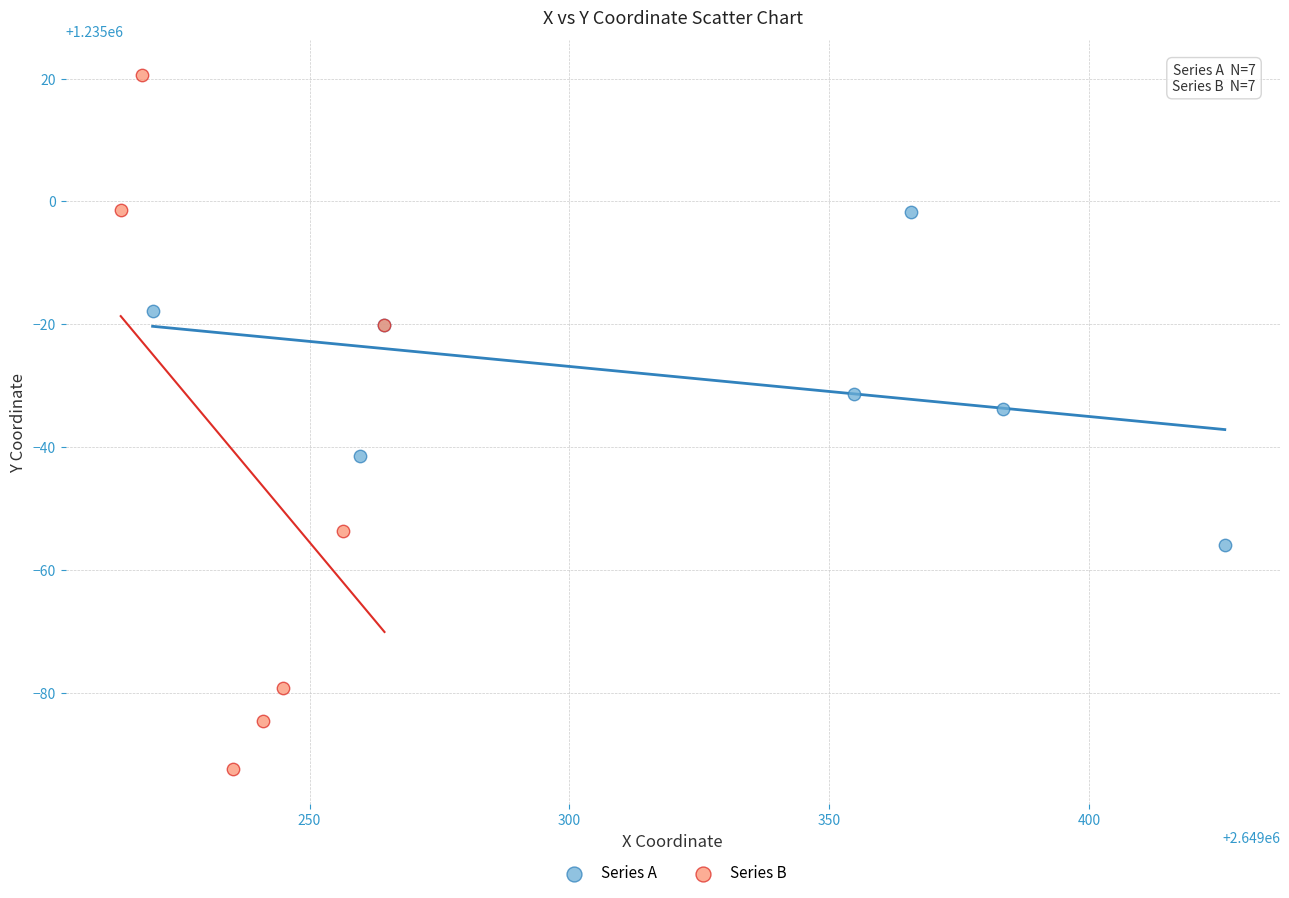

Which series has the largest Y range (max minus min)?

Series B